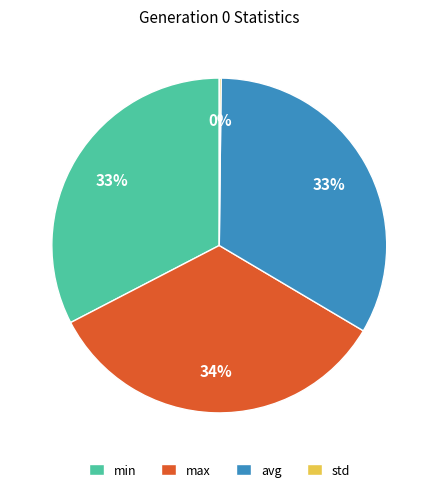

True or false: max accounts for 46% of the total.

False